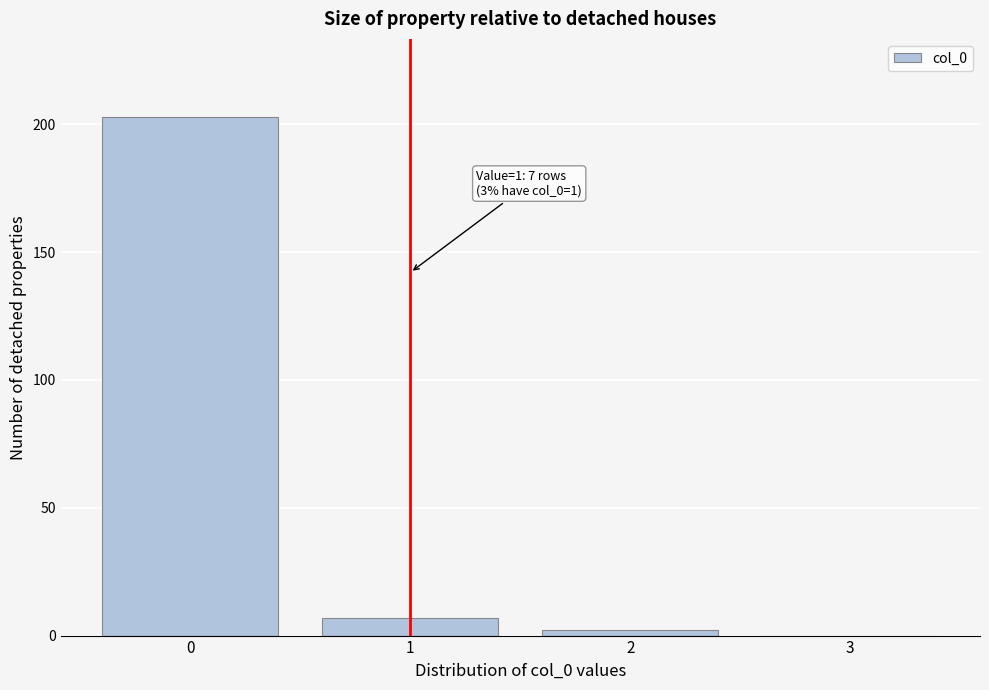

Which range on the x-axis has the tallest bar?

-0.5 to 0.5